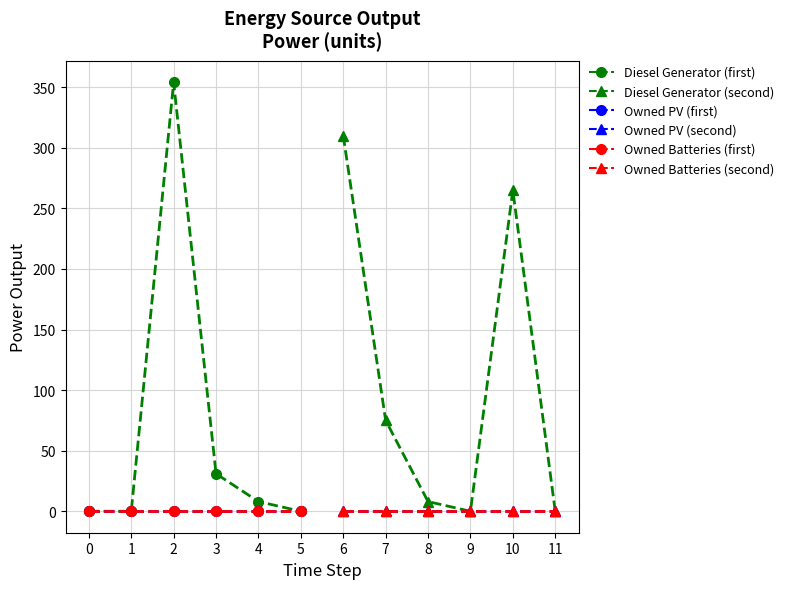

Which series ends up on top after the final intersection of Diesel Generator – second half and Diesel Generator – first half?

Diesel Generator – second half